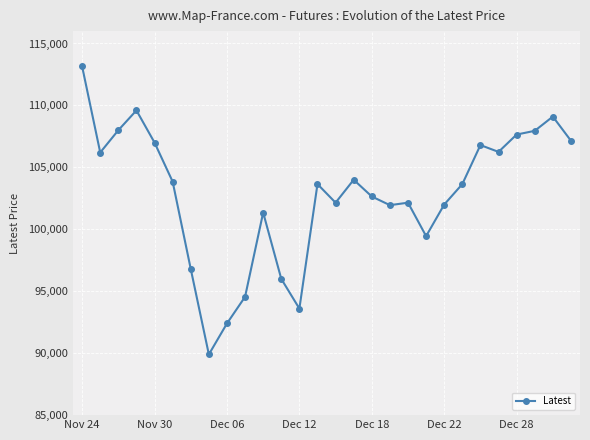

What is the difference between the second highest and minimum values?

19700